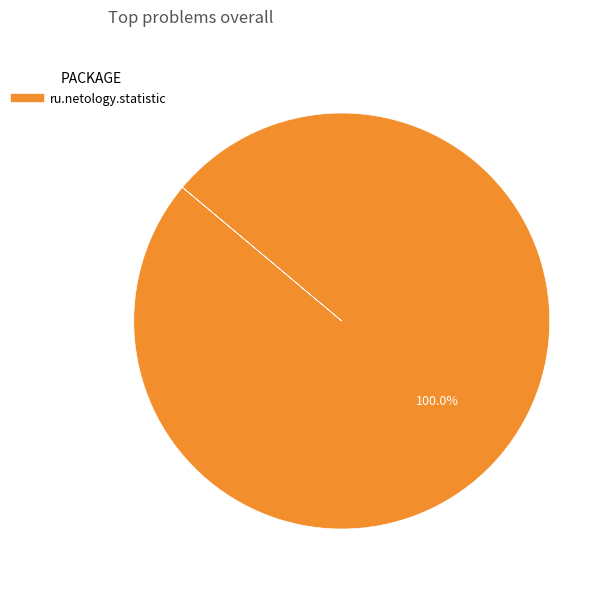

Is there a majority slice in this chart?

Yes